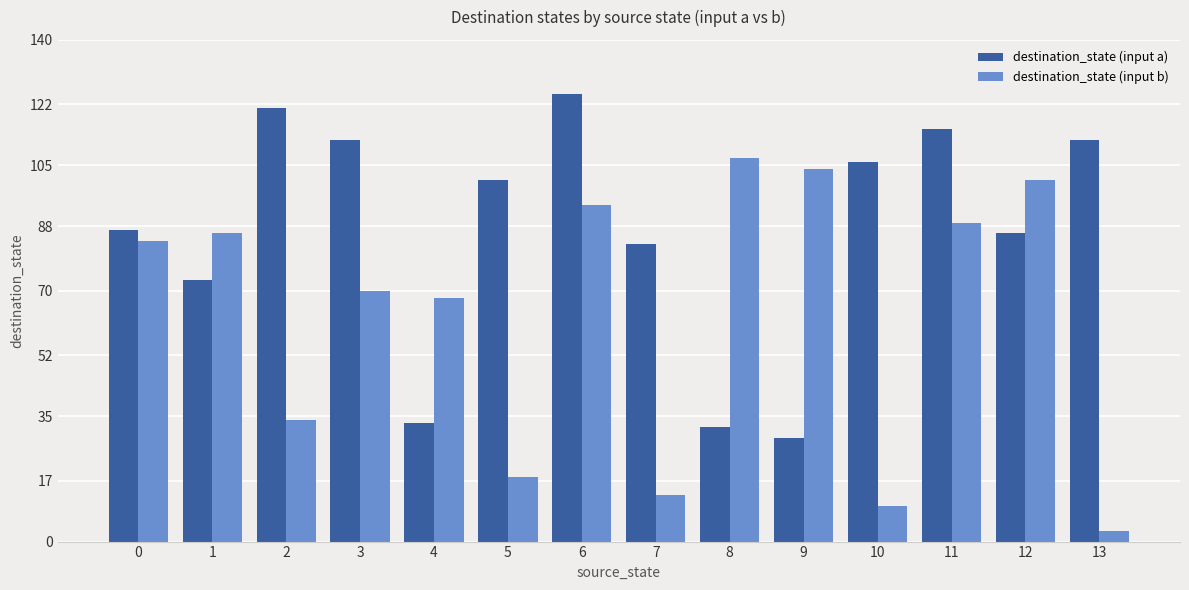

What is the difference between the destination_state (input a) values at 0 and 4?

54